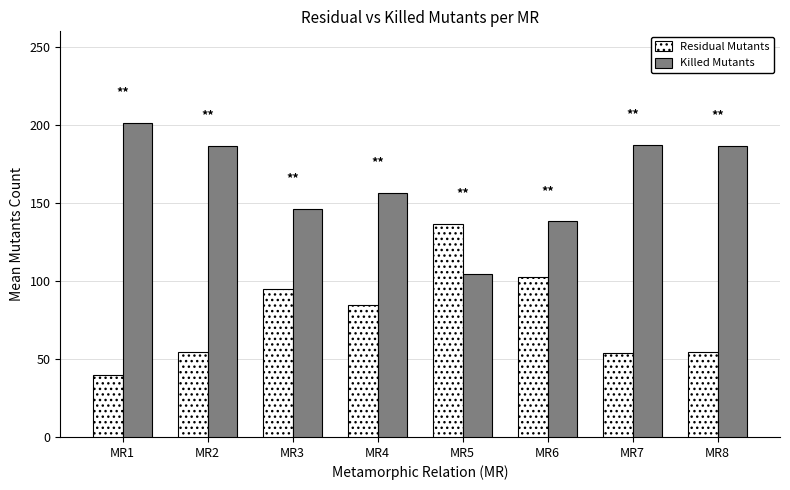

What is the greatest value displayed?

201.2